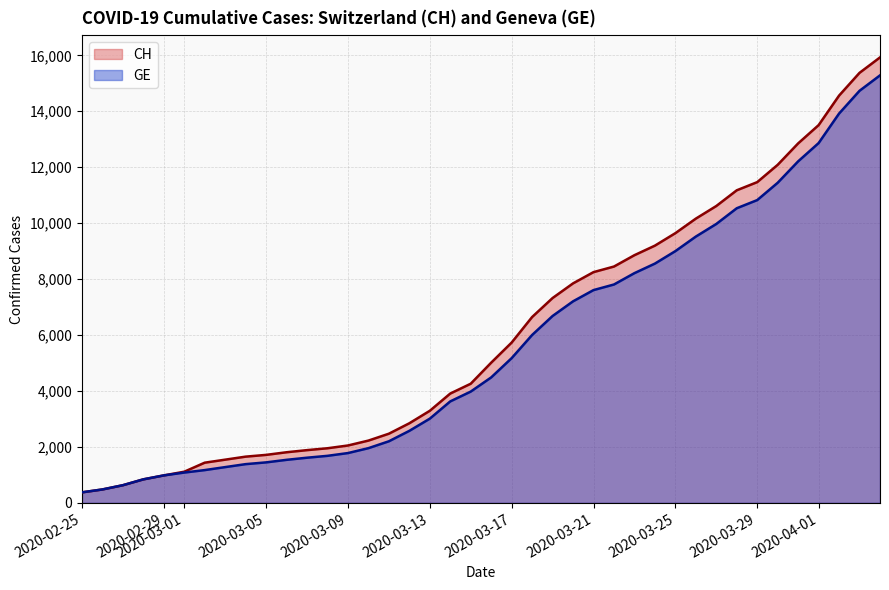

What value does the GE series have at 2020-03-13?

3010